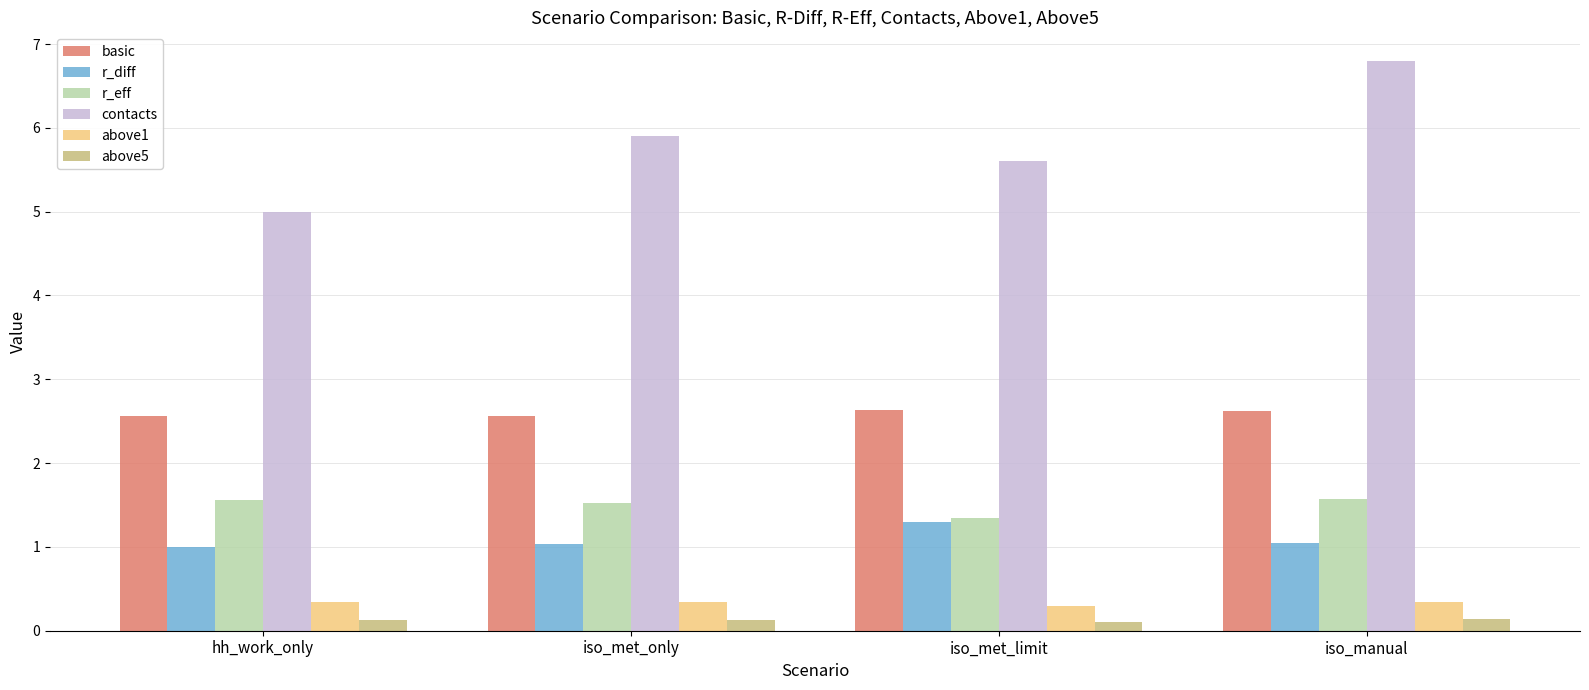

What is the minimum value for r_diff?

1.0